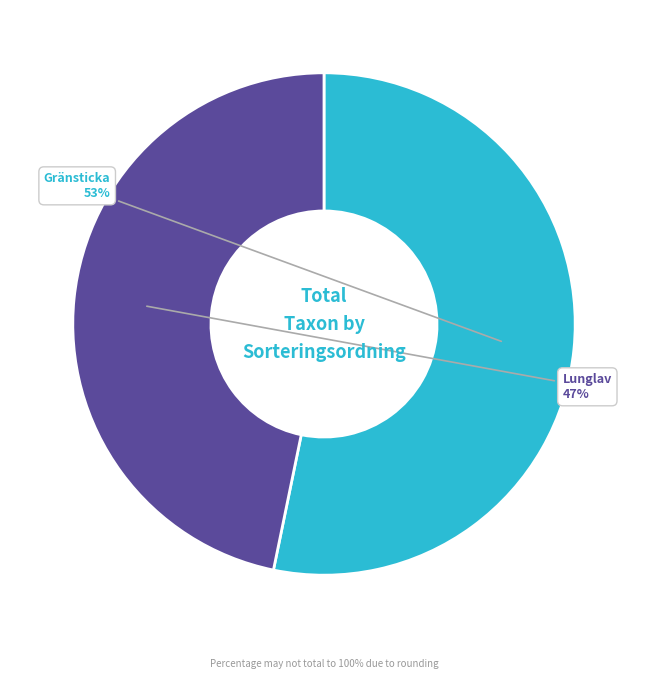

Count the number of slices in the pie.

2